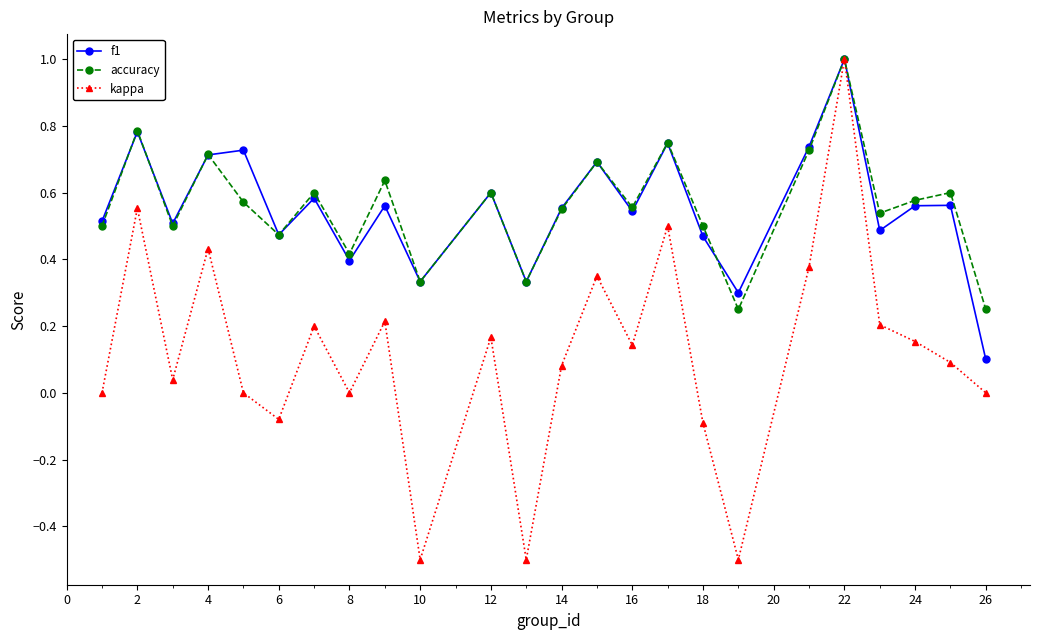

In accuracy, how many points are higher than both neighbors (excluding endpoints)?

9